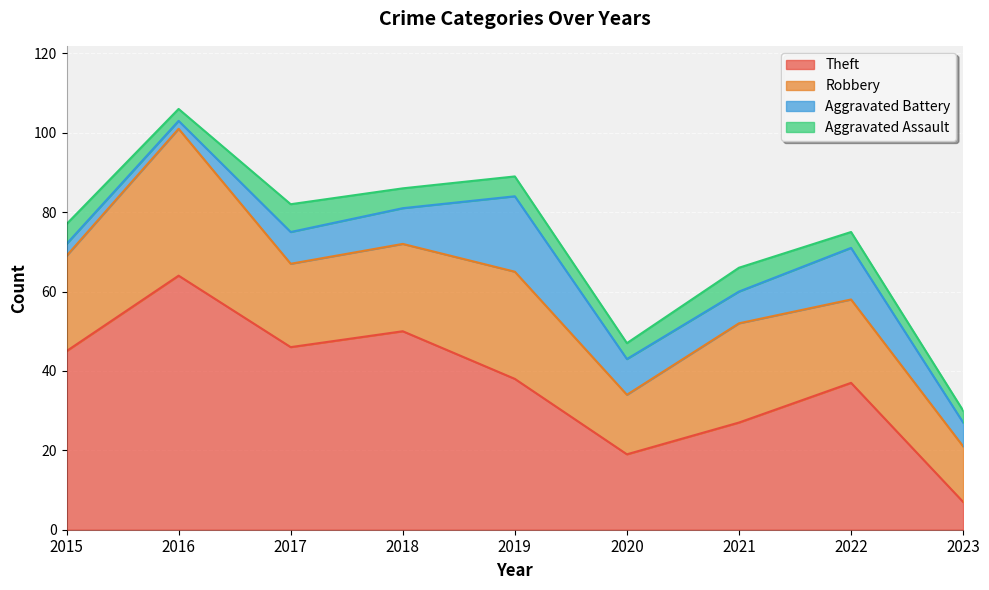

What is the sum of all Aggravated Assault values?

42